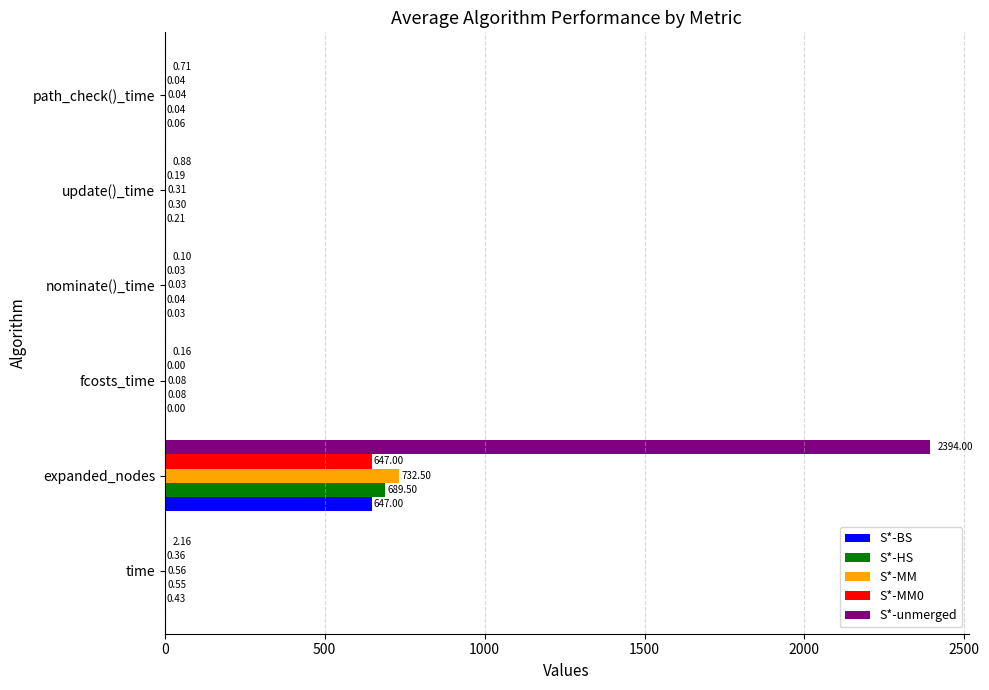

How many data points does each series have?

6